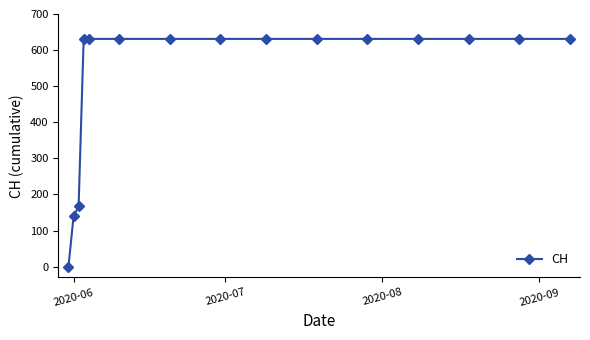

What is the sum of all values?

7878